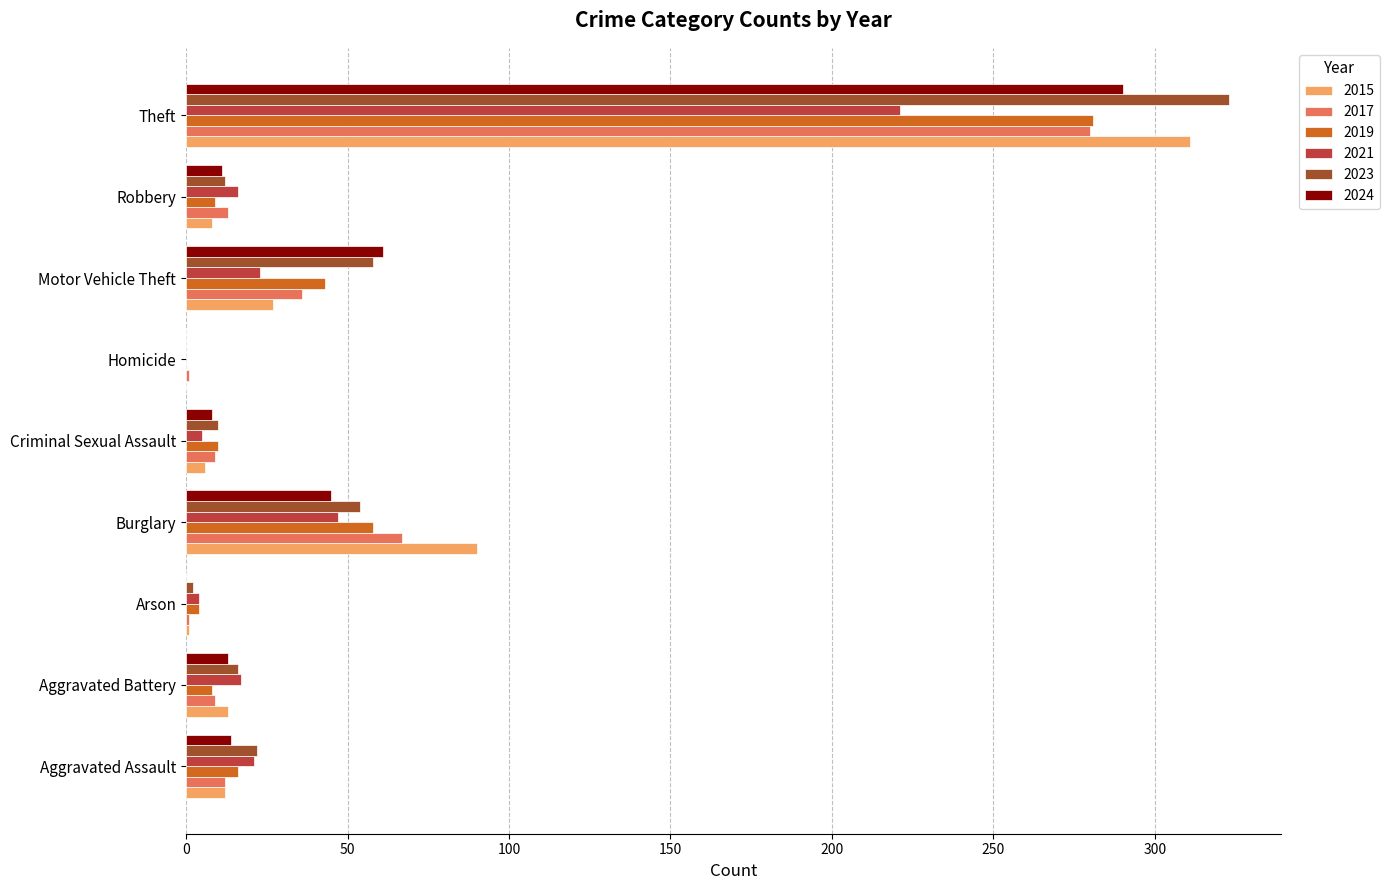

What is the highest value of the 2023 series?

323